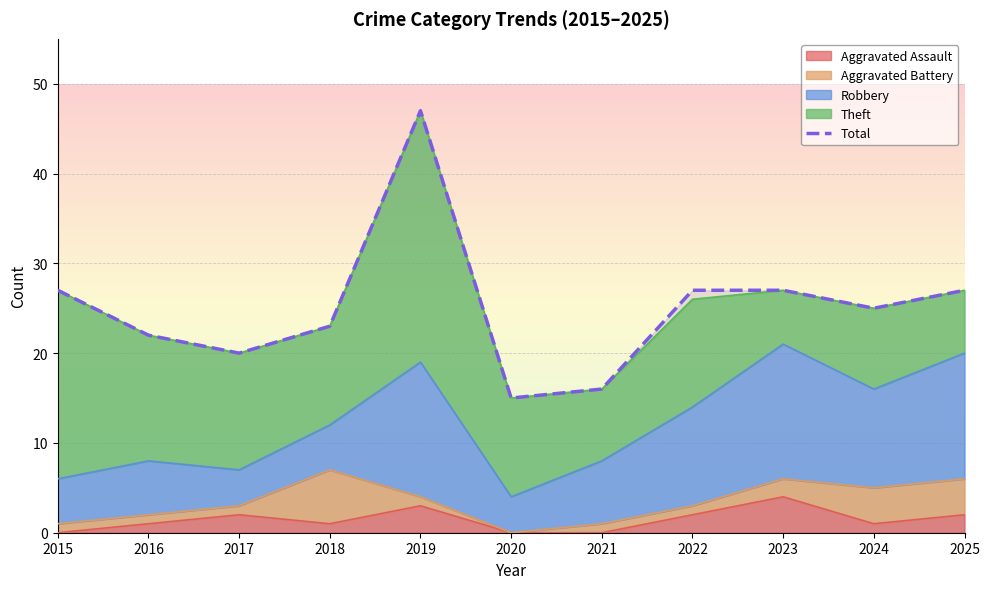

Reading left to right, transcribe all the data shown in this chart.

27	22	20	23	47	15	16	27	27	25	27